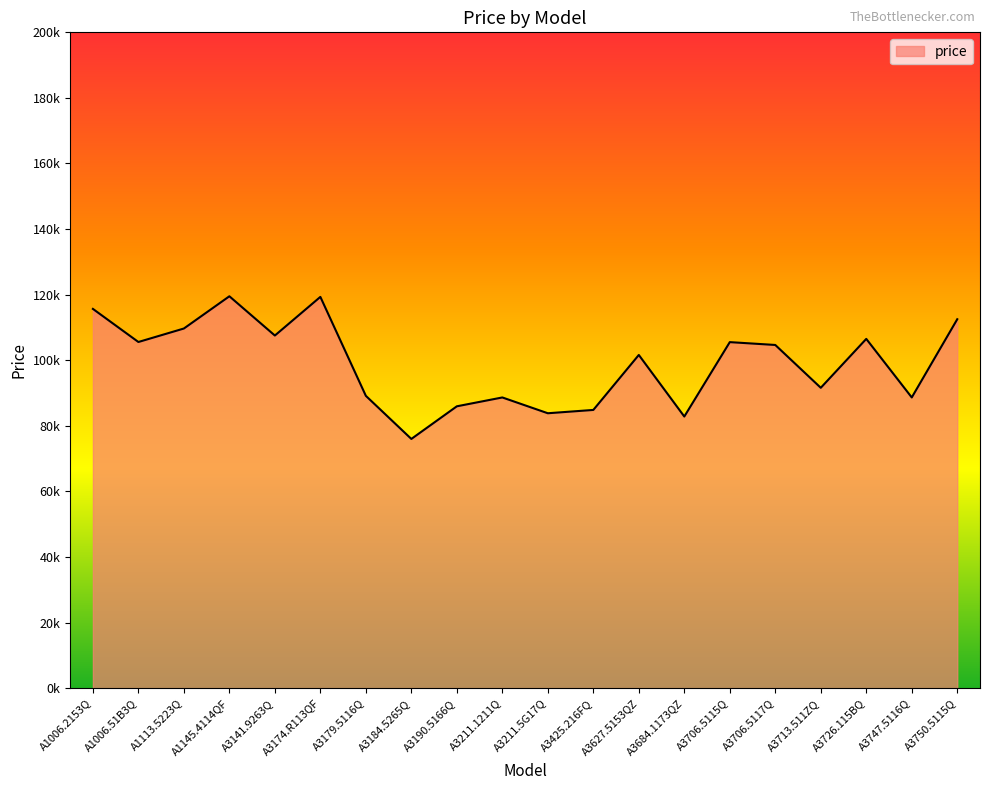

What is the greatest value displayed?

119507